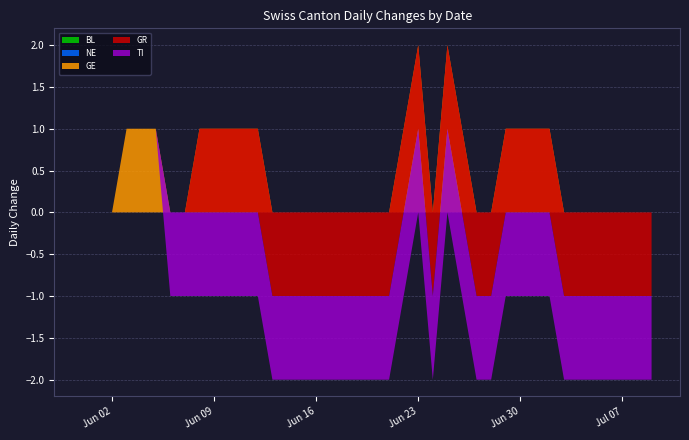

Reading right to left, what are all the values shown in this chart?

BL: 0	0	0	0	0	0	0	0	0	0	0	0	0	0	0	0	0	0	0	0	0	0	0	0	0	0	0	0	0	0	0	0	0	0	0	0	0	0	0	0
NE: 0	0	0	0	0	0	0	0	0	0	0	0	0	0	0	0	0	0	0	0	0	0	0	0	0	0	0	0	0	0	0	0	0	0	0	0	0	0	0	0
GE: 0	0	0	0	0	0	0	1	1	1	1	0	0	1	2	0	2	1	0	0	0	0	0	0	0	0	0	1	1	1	1	1	0	0	1	1	1	0	0	0
GR: -1	-1	-1	-1	-1	-1	-1	-1	-1	-1	-1	-1	-1	-1	-1	-1	-1	-1	-1	-1	-1	-1	-1	-1	-1	-1	-1	-1	-1	-1	-1	-1	0	0	0	0	0	0	0	0
TI: -1	-1	-1	-1	-1	-1	-1	-1	-1	-1	-1	-1	-1	-1	-1	-1	-1	-1	-1	-1	-1	-1	-1	-1	-1	-1	-1	-1	-1	-1	-1	-1	-1	-1	0	0	0	0	0	0